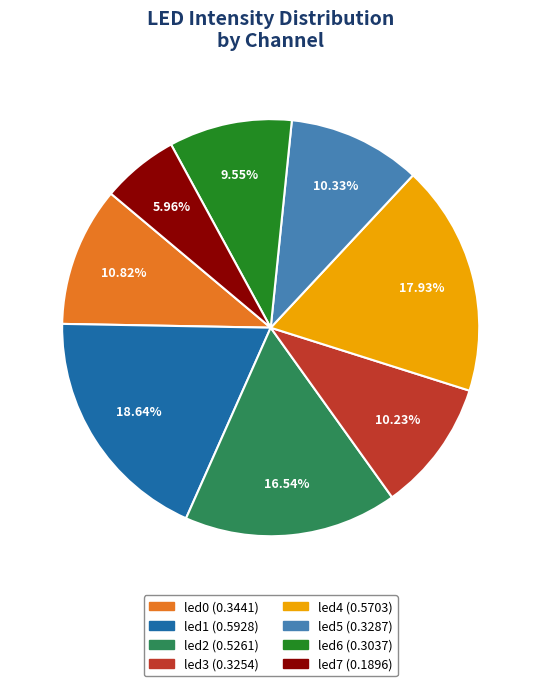

Does any single category account for the majority?

No